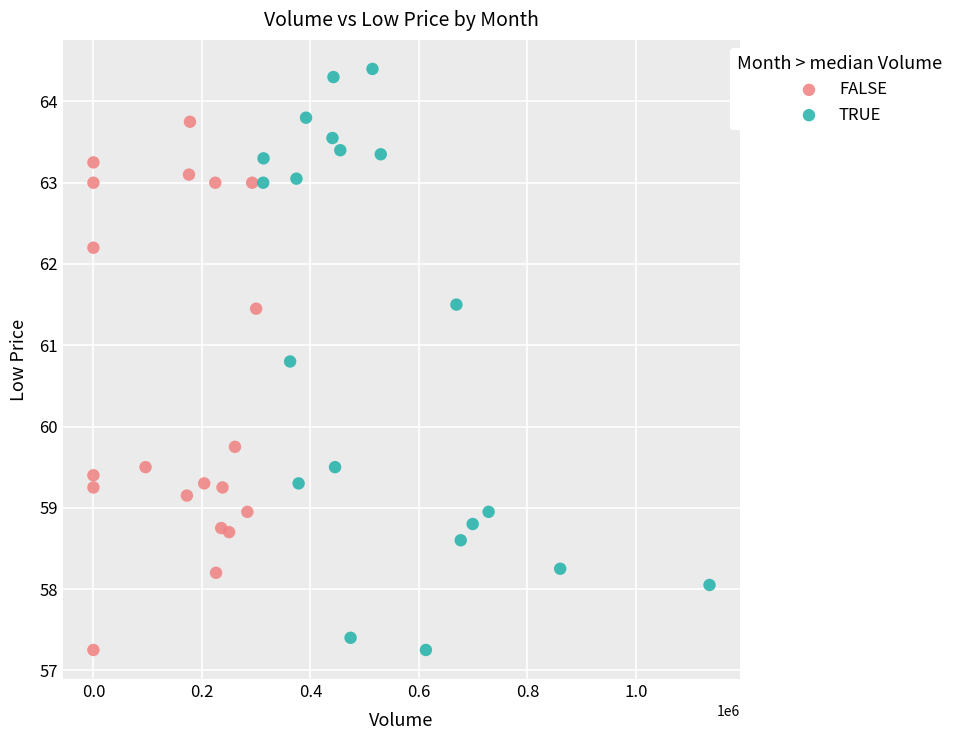

Which series has the largest Y range (max minus min)?

TRUE